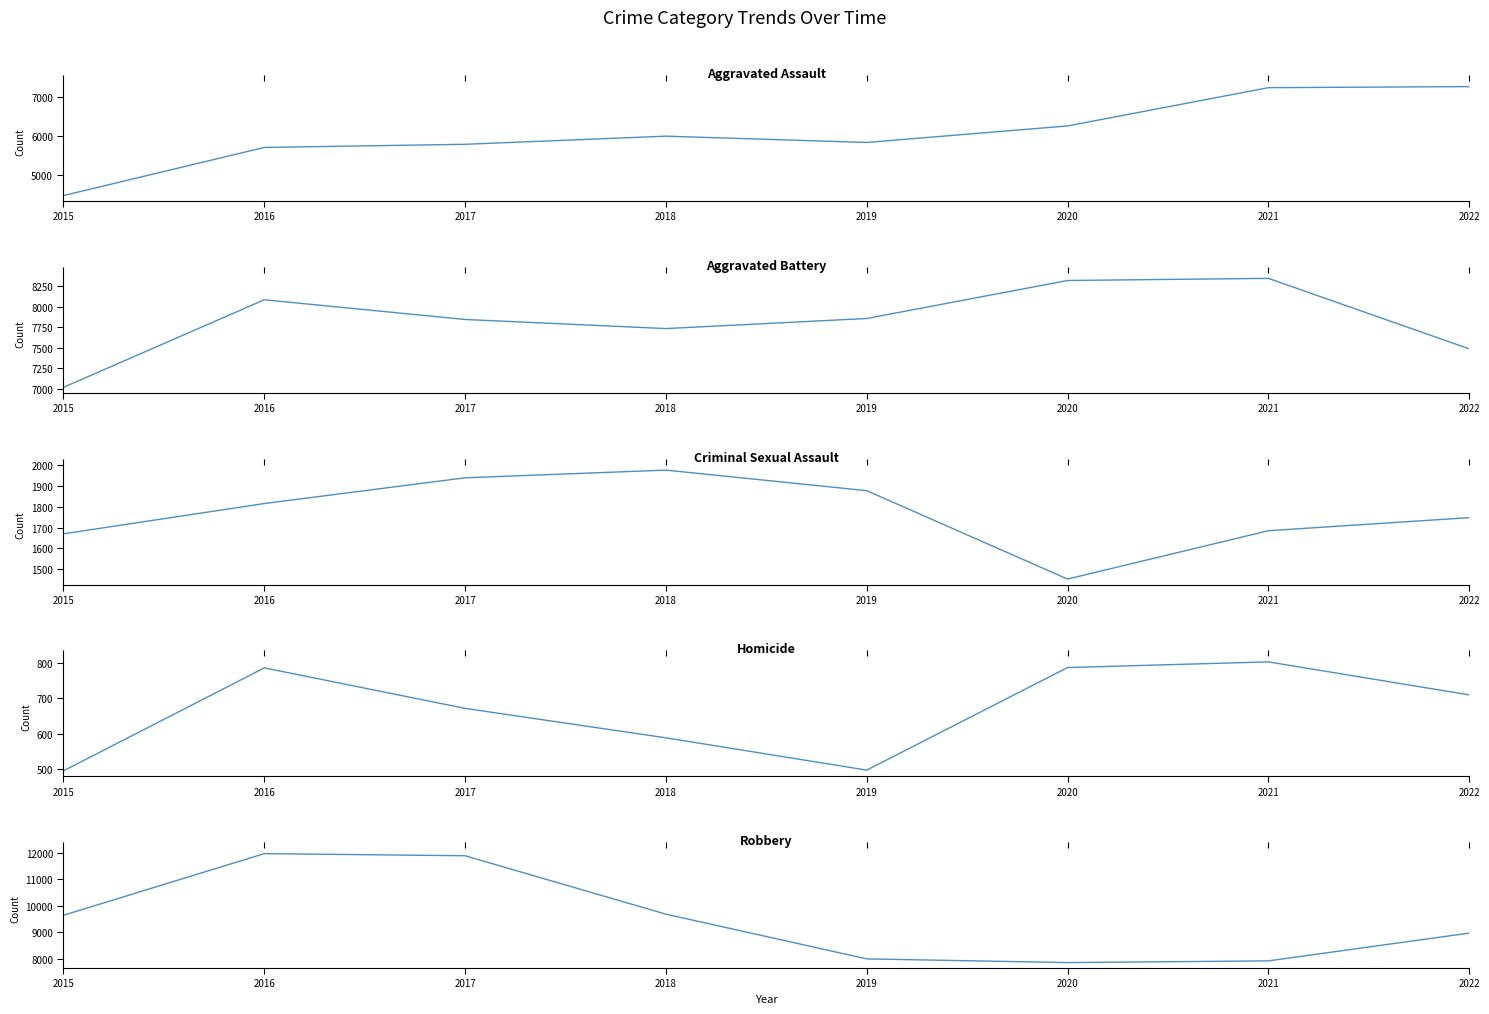

Which series has the largest total across all categories?

Robbery